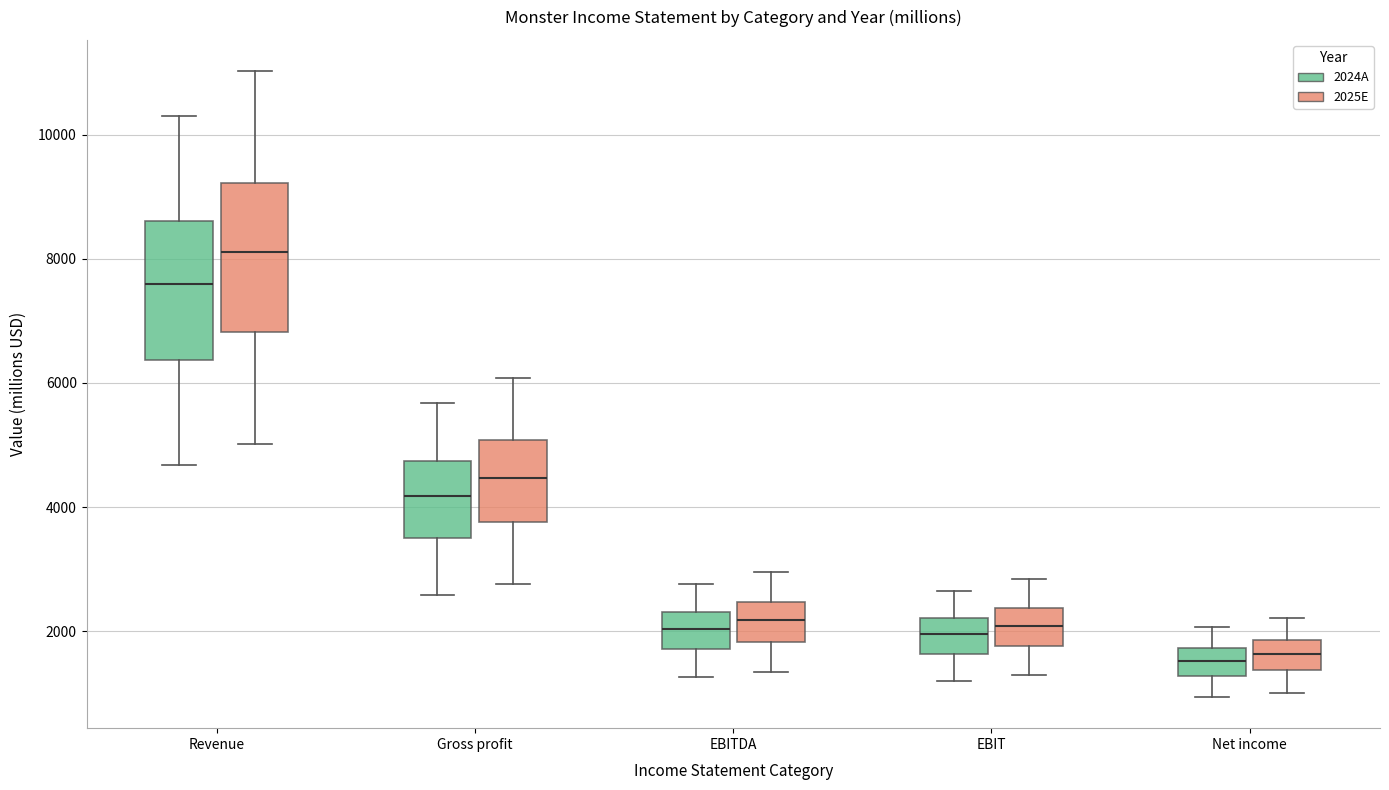

Reading left to right, read every box against the y-axis: the position of its median line, the range the box covers, and the ends of its whiskers. The values are not printed on the chart, so give them approximately, as read against the axis.

Revenue (2024A): median 7600, box 6400 to 8600, whiskers 4600 to 10400
Revenue (2025E): median 8200, box 6800 to 9200, whiskers 5000 to 11000
Gross profit (2024A): median 4200, box 3600 to 4800, whiskers 2600 to 5600
Gross profit (2025E): median 4400, box 3800 to 5000, whiskers 2800 to 6000
EBITDA (2024A): median 2000, box 1800 to 2400, whiskers 1200 to 2800
EBITDA (2025E): median 2200, box 1800 to 2400, whiskers 1400 to 3000
EBIT (2024A): median 2000, box 1600 to 2200, whiskers 1200 to 2600
EBIT (2025E): median 2000, box 1800 to 2400, whiskers 1200 to 2800
Net income (2024A): median 1600, box 1200 to 1800, whiskers 1000 to 2000
Net income (2025E): median 1600, box 1400 to 1800, whiskers 1000 to 2200